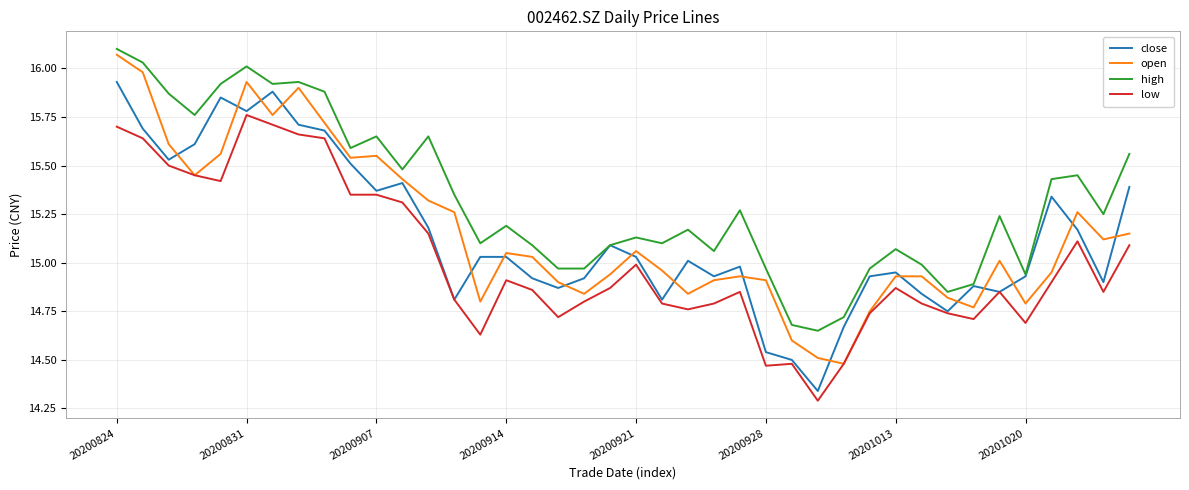

True or false: close and open intersect in this chart.

True